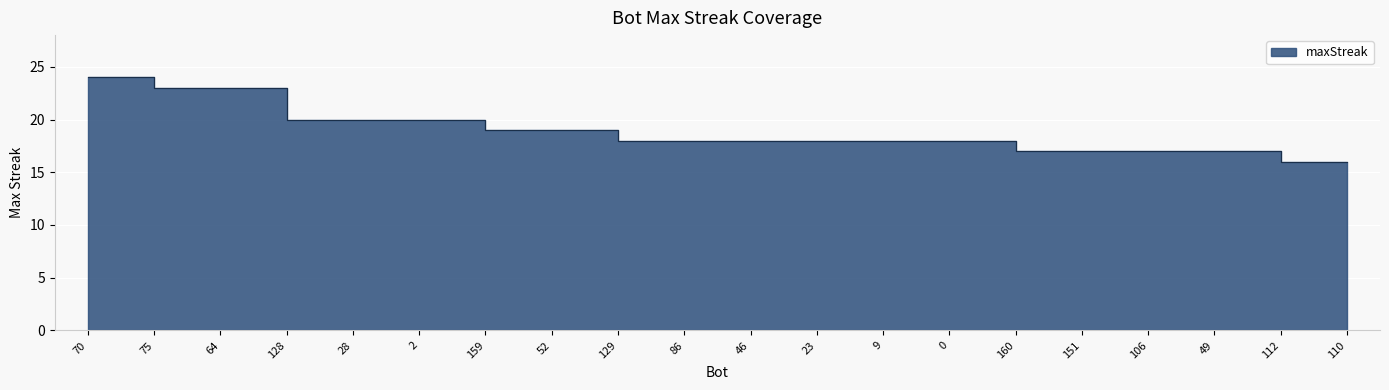

Reading left to right, list all the values displayed in this chart.

70=24	75=23	64=23	128=20	28=20	2=20	159=19	52=19	129=18	86=18	46=18	23=18	9=18	0=18	160=17	151=17	106=17	49=17	112=16	110=16